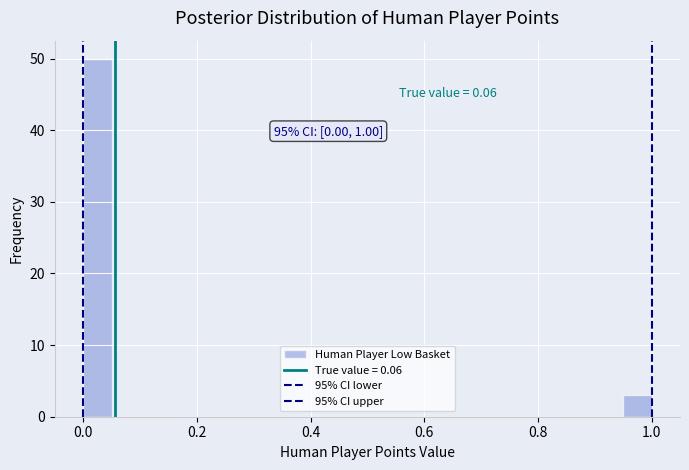

Around what value on the x-axis is the tallest bar? Give the approximate position of its centre, as read against the axis.

0.02